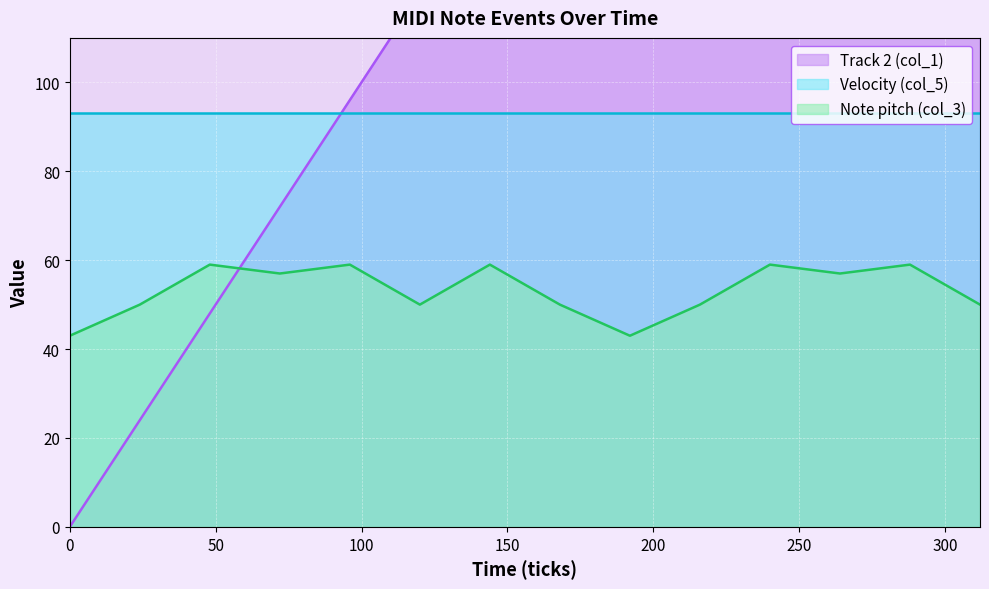

At which category does Note pitch (col_3) reach its first local valley?

72